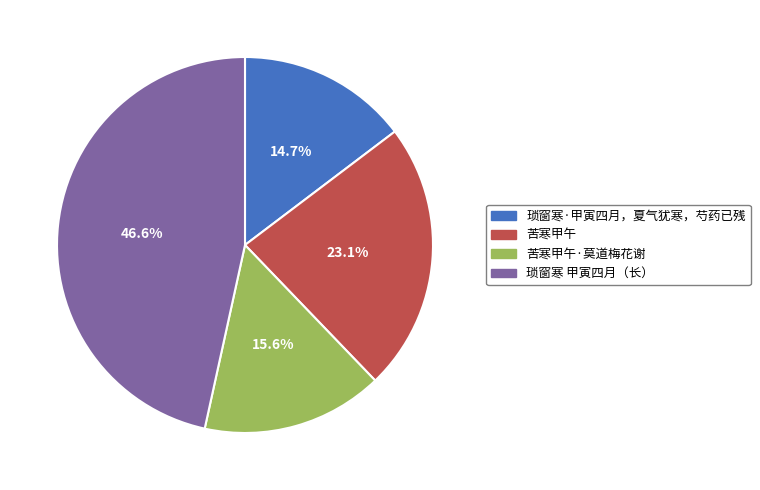

Is there any slice that represents more than half of the pie?

No